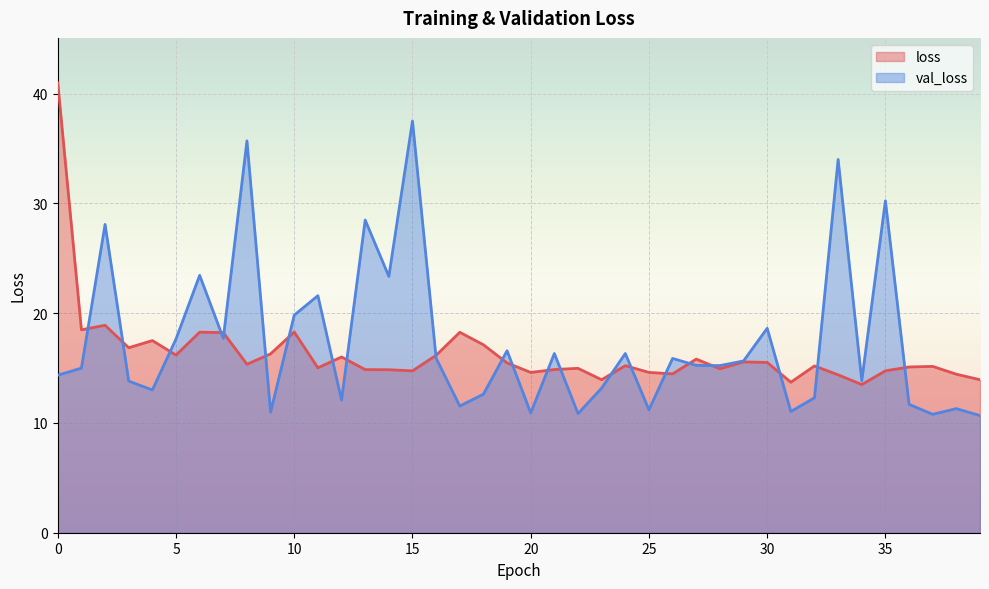

Reading left to right, transcribe all the data shown in this chart.

loss: 41.0	18.5	18.9	16.8	17.5	16.2	18.3	18.2	15.3	16.3	18.3	15.0	16.0	14.9	14.8	14.7	16.2	18.3	17.1	15.5	14.6	14.9	15.0	13.9	15.2	14.6	14.5	15.8	14.9	15.6	15.5	13.7	15.2	14.4	13.5	14.7	15.1	15.1	14.4	13.9
val_loss: 14.3	15.0	28.1	13.8	13.0	17.6	23.4	17.7	35.7	11.0	19.8	21.6	12.1	28.5	23.3	37.5	15.9	11.5	12.6	16.6	10.9	16.3	10.9	13.2	16.3	11.2	15.9	15.2	15.2	15.6	18.6	11.0	12.3	34.0	13.8	30.2	11.7	10.8	11.3	10.7